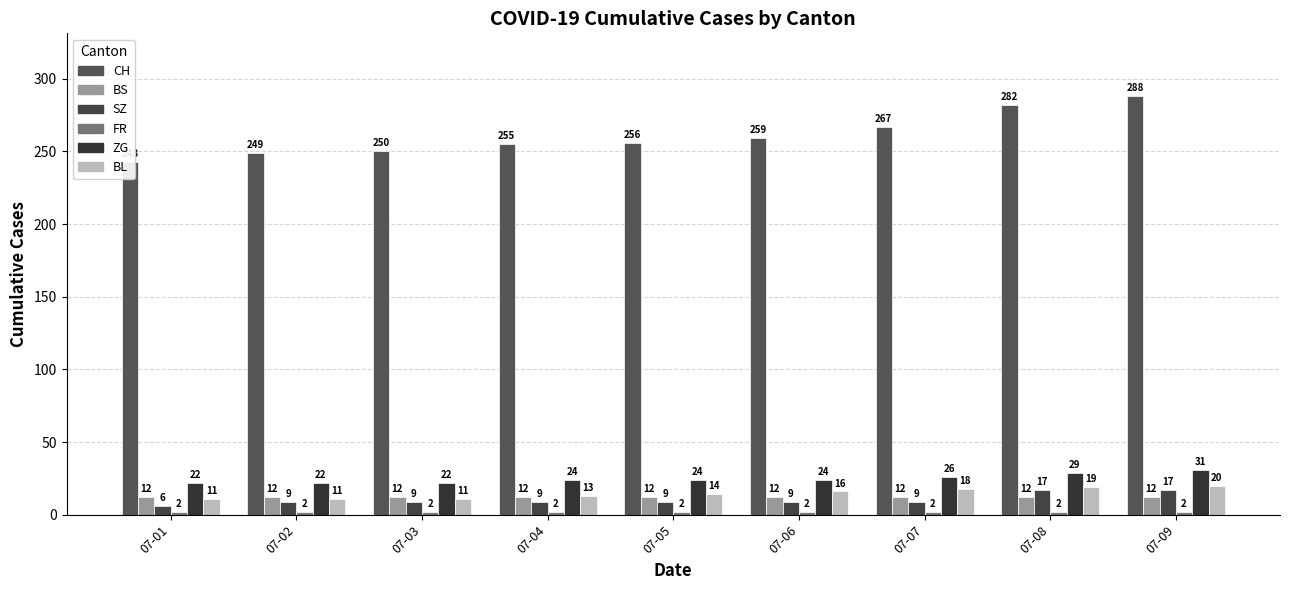

Which series has the largest range (max minus min)?

CH